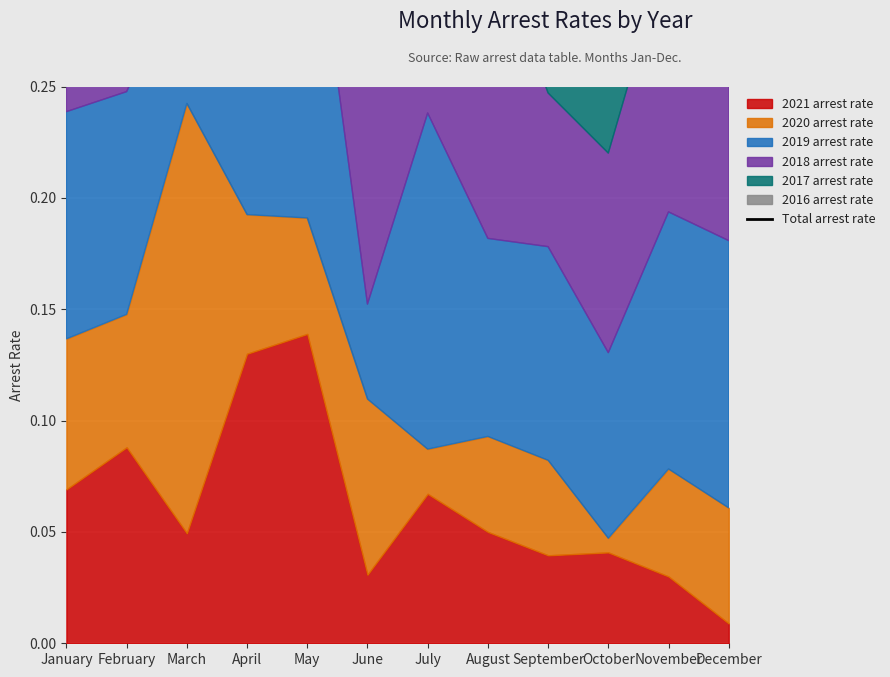

Reading right to left, what are all the values shown in this chart?

0.5	0.4	0.5	0.4	0.5	0.5	0.5	0.7	0.5	0.6	0.5	0.5